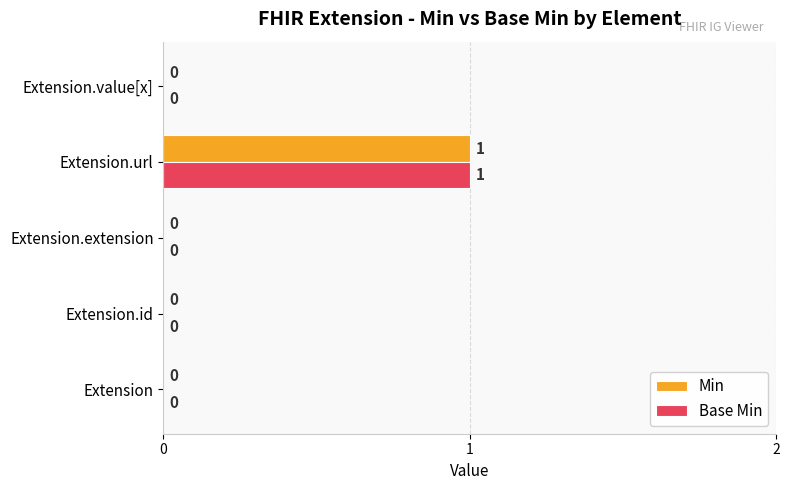

At which label does Min reach its peak?

Extension.url